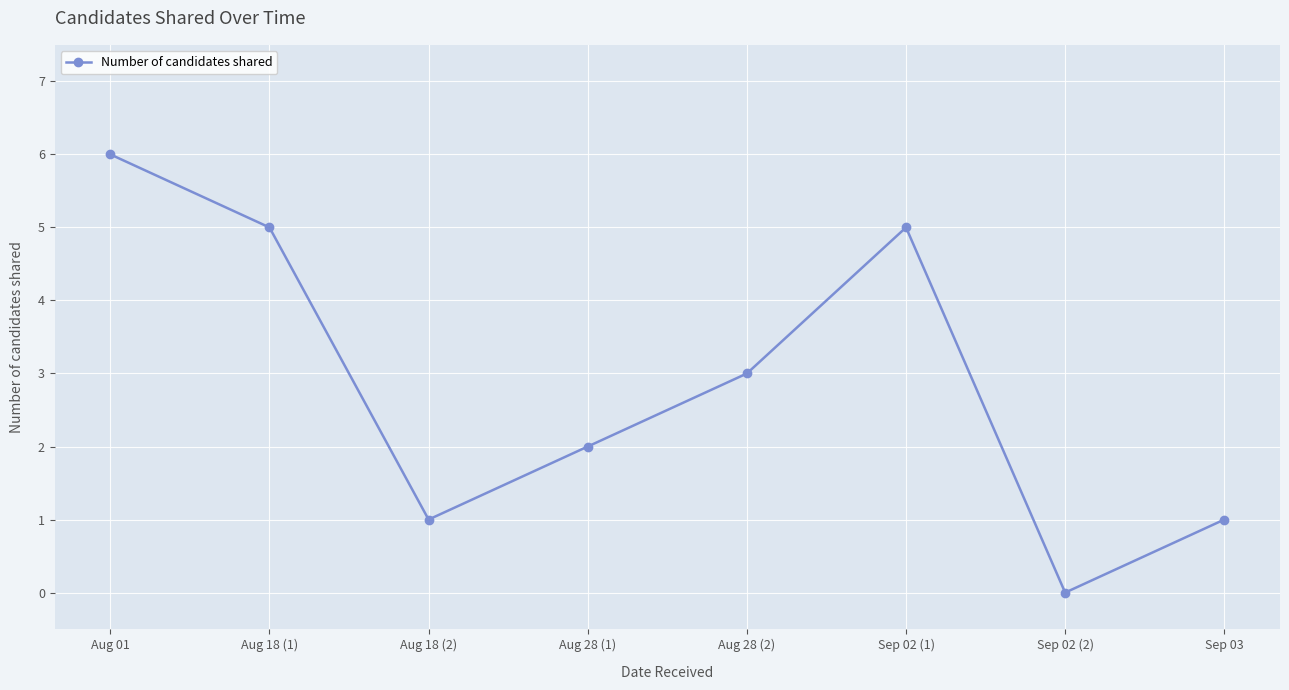

What is the greatest value displayed?

6